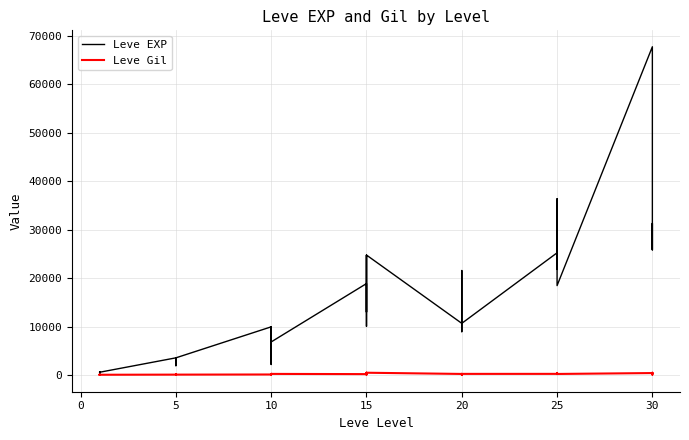

The value of Leve EXP at 5 is 217. True or false?

False